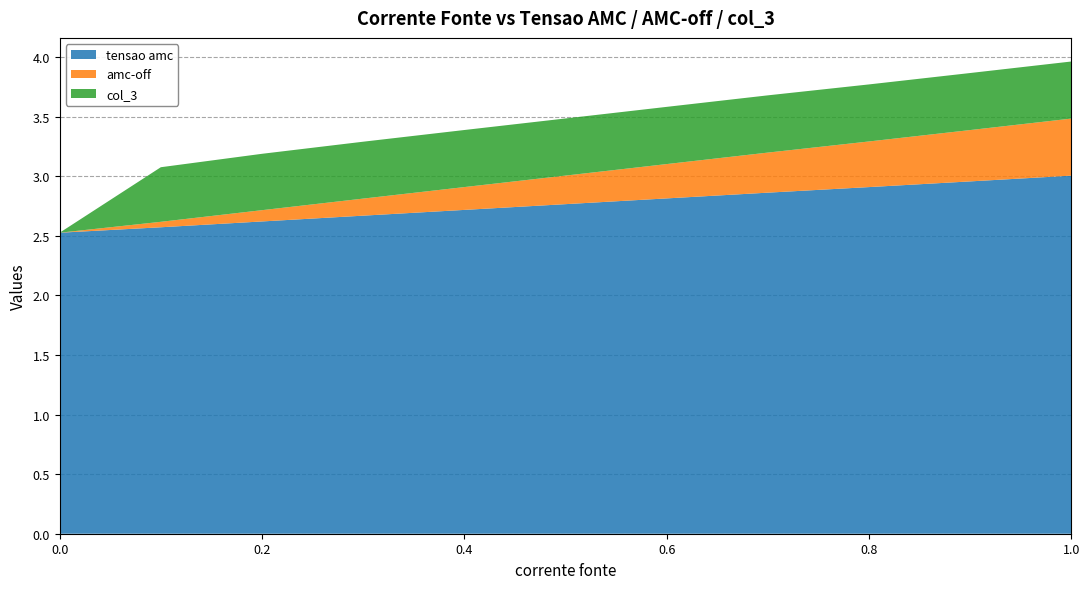

Reading left to right, extract all data points from this chart.

tensao amc: 2.5	2.6	2.6	2.7	2.7	2.8	2.8	2.9	2.9	3.0	3.0
amc-off: 0.0	0.0	0.1	0.1	0.2	0.2	0.3	0.3	0.4	0.4	0.5
col_3: 0.0	0.5	0.5	0.5	0.5	0.5	0.5	0.5	0.5	0.5	0.5